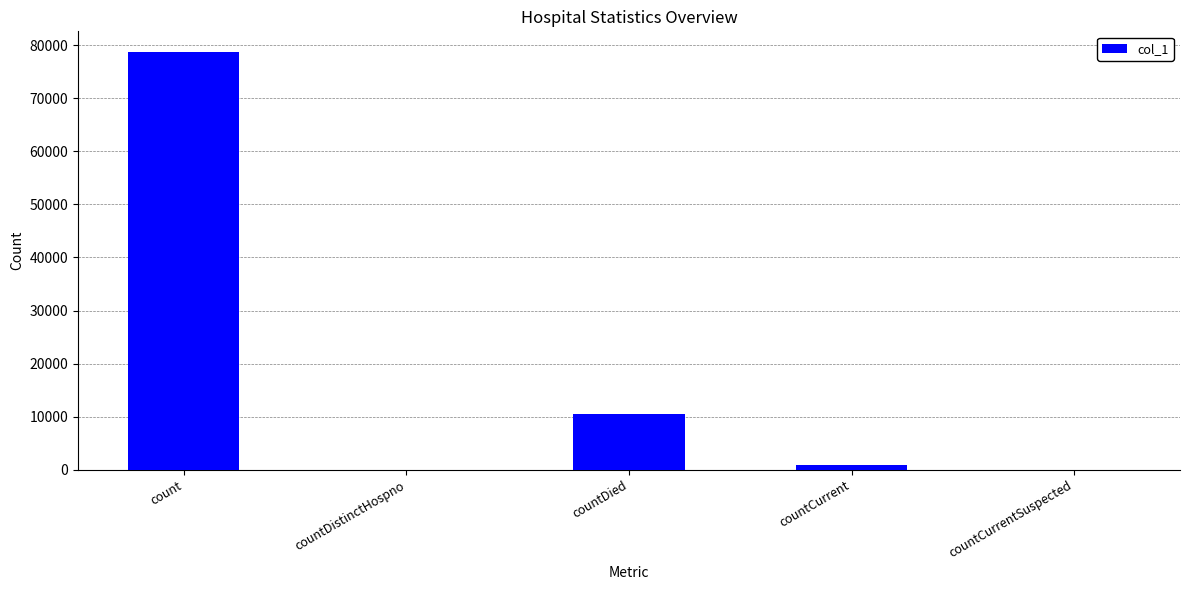

Where is the data nearest to the value 39334?

countDied